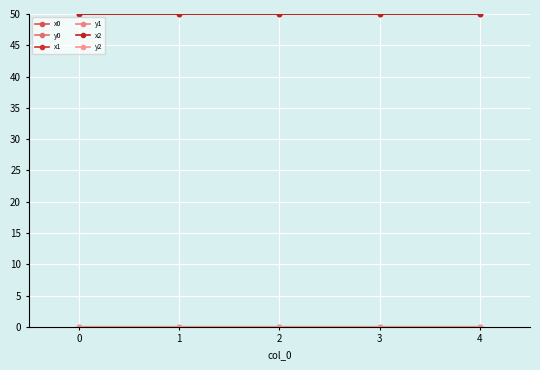

How many lines are shown in the chart?

6